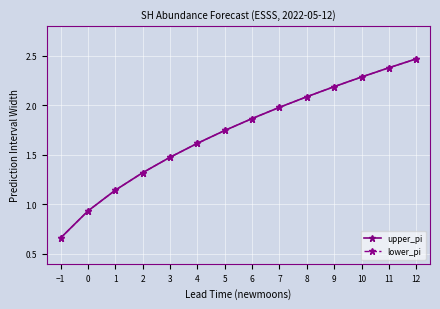

Does the chart have visible grid lines?

Yes